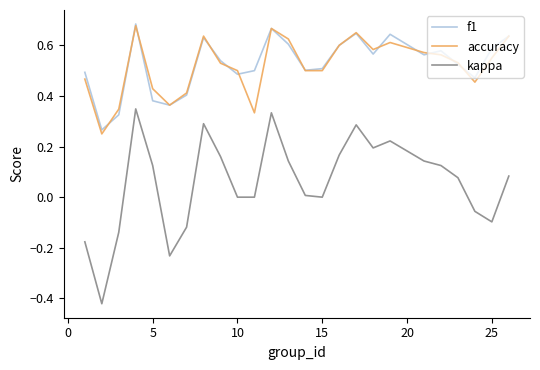

What are all the series names shown in the legend?

f1, accuracy, kappa